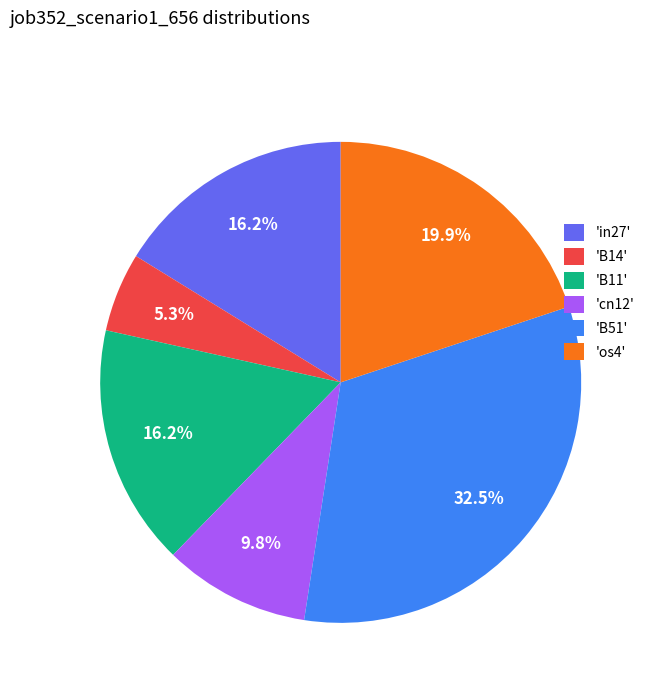

Which category has the biggest portion of the pie?

'B51'